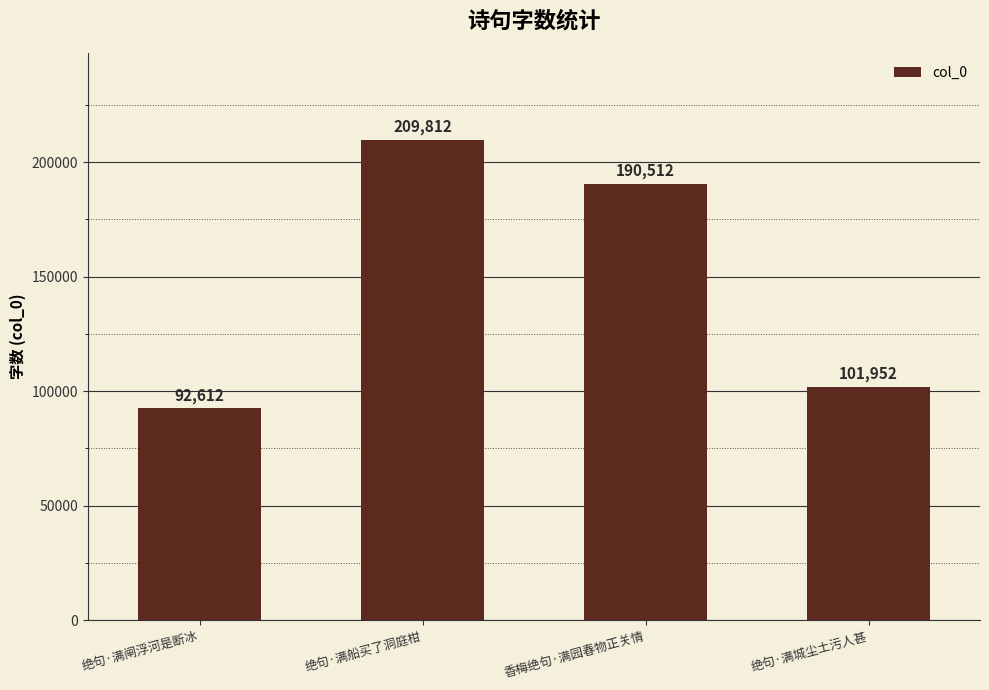

Between 绝句·满城尘土污人甚 and 绝句·满闸浮河是断冰, which is larger?

绝句·满城尘土污人甚